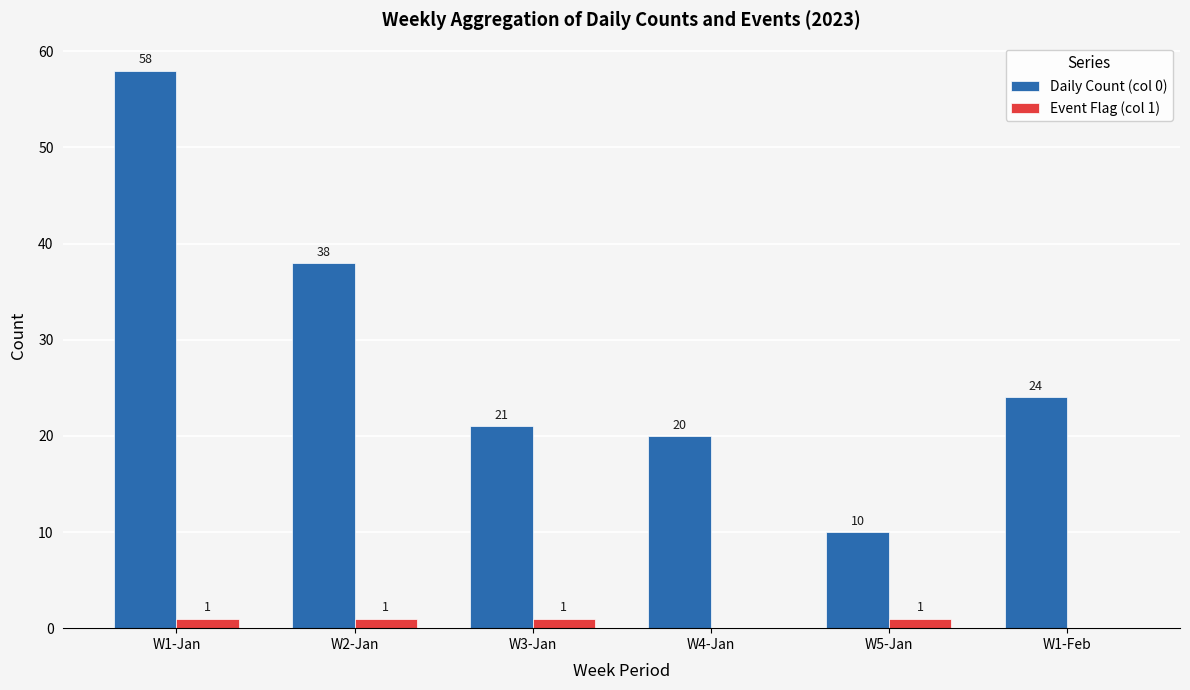

The value of Daily Count (col 0) at W5-Jan is 10. True or false?

True